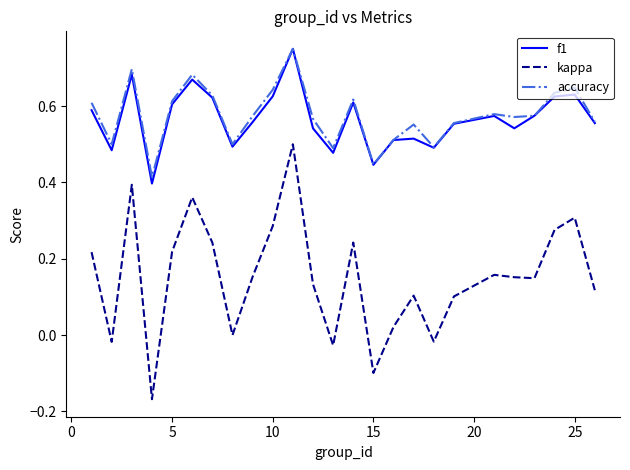

Is this an area chart (filled region under the line)?

No